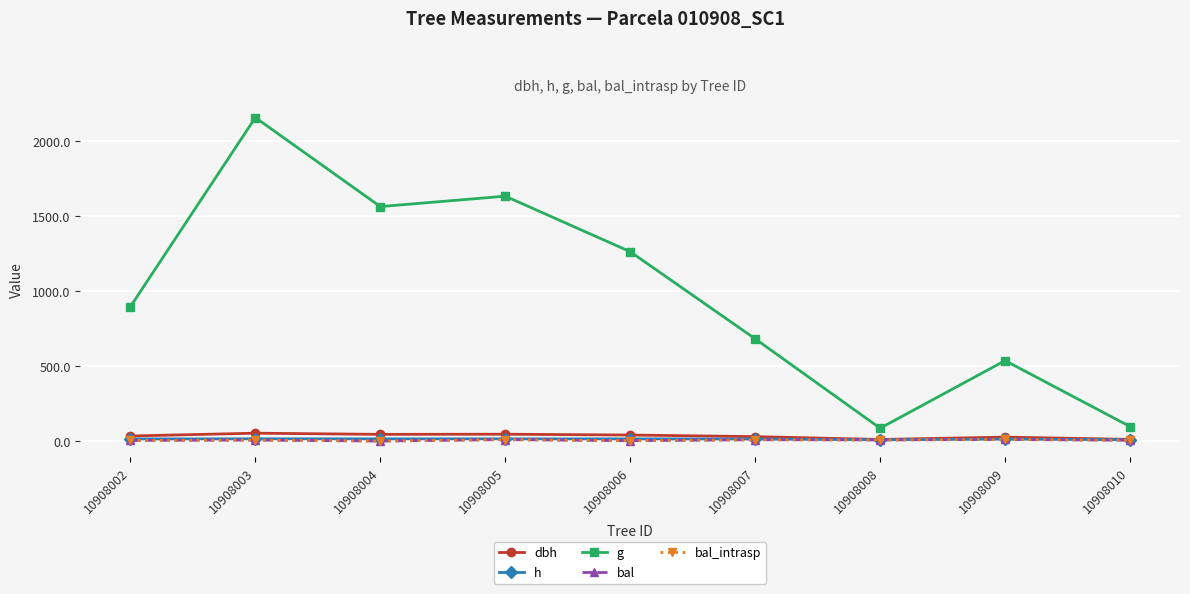

What is the maximum value for h?

15.0